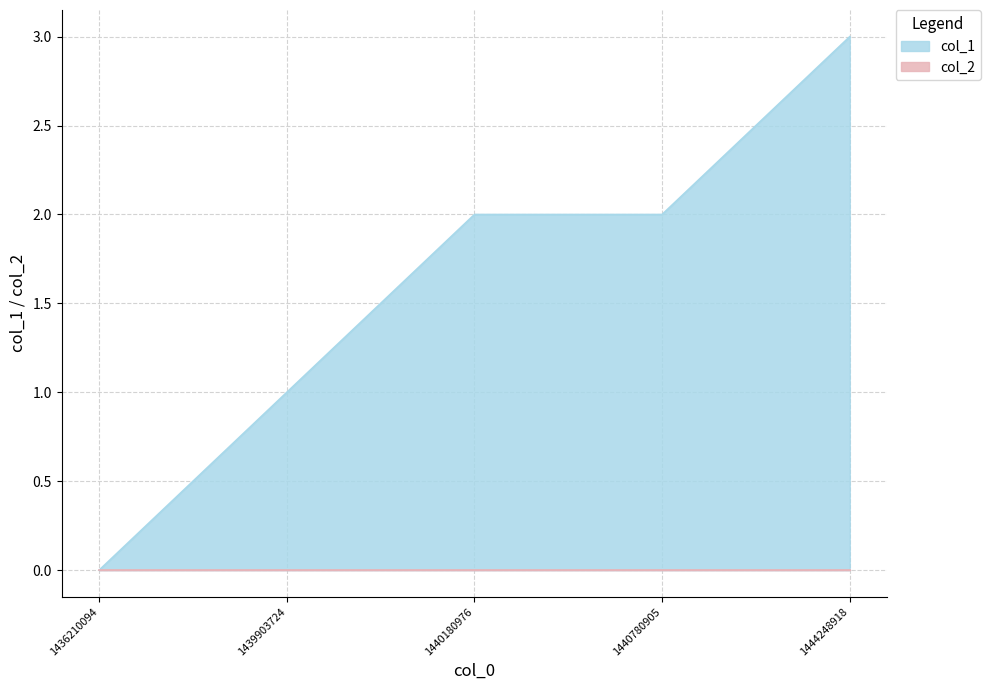

What is the change in value from 1436210094 to 1439903724?

+1